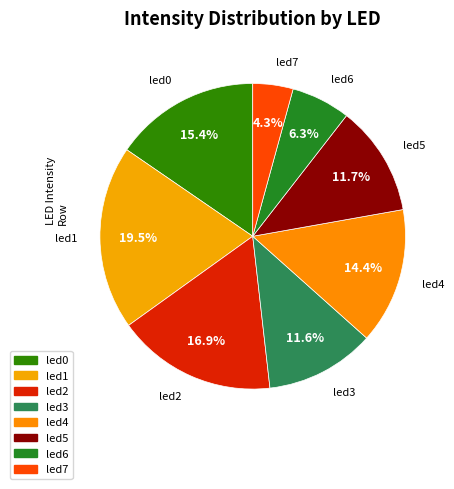

To the nearest percent, what portion does led3 represent?

12%